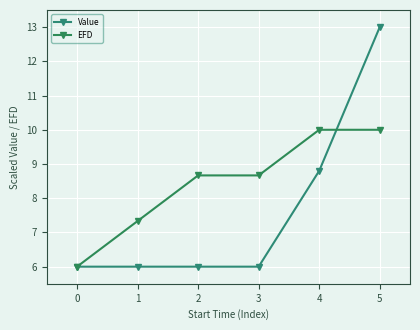

How many lines are shown in the chart?

2